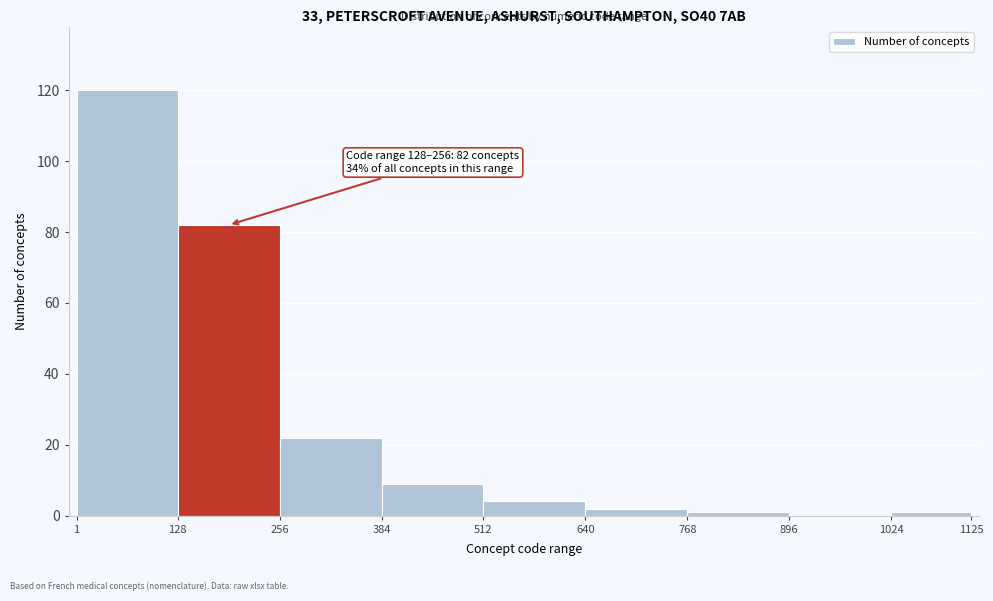

Which range on the x-axis has the tallest bar?

1 to 128